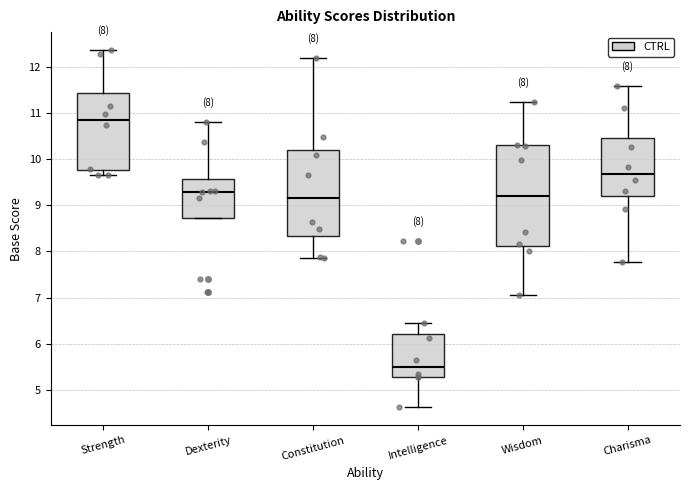

Which box's median line is the highest?

Strength